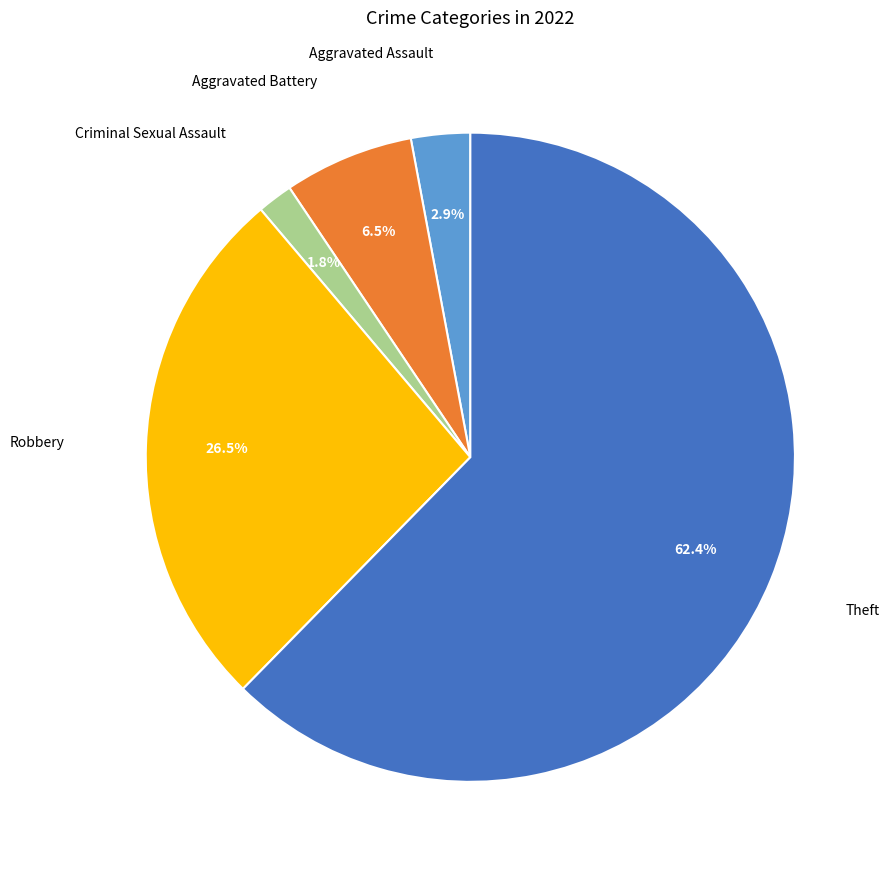

To the nearest percent, what portion does Criminal Sexual Assault represent?

2%